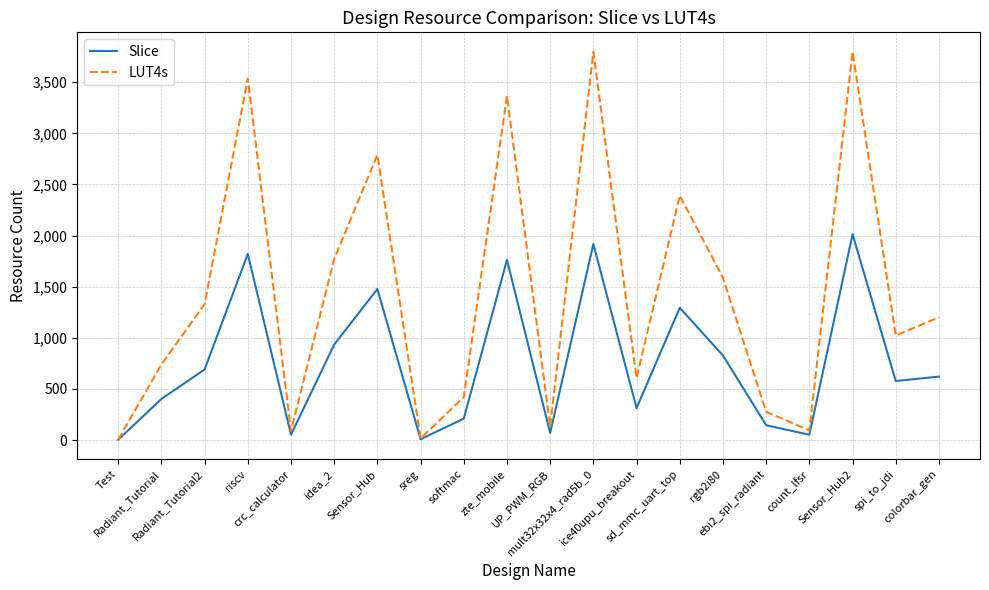

List the series in order of their peak value, lowest first.

Slice, LUT4s